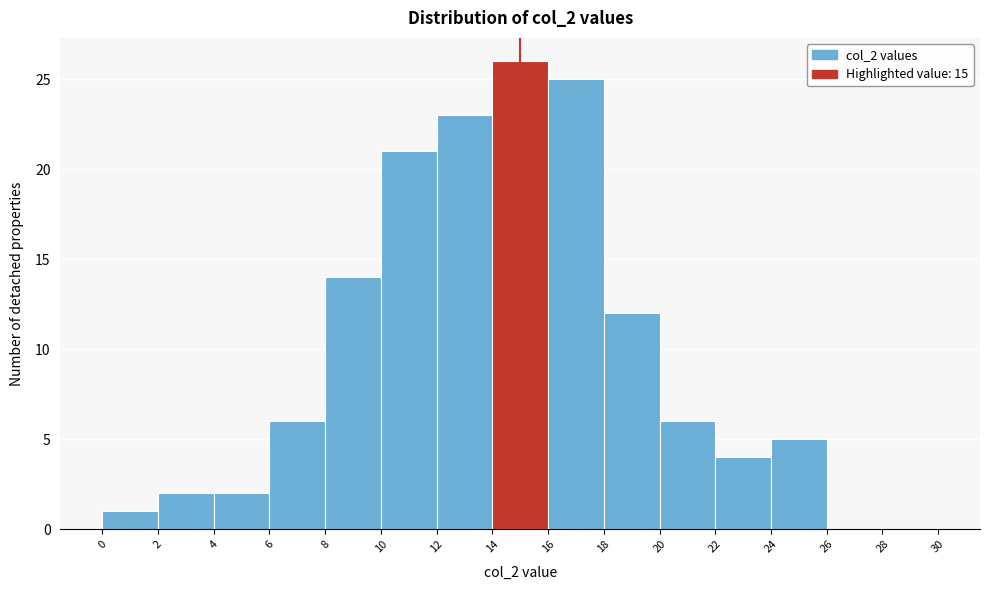

Which range on the x-axis has the tallest bar?

14 to 16